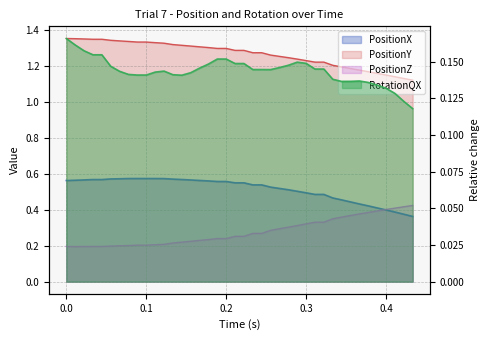

How many interior local peaks does the RotationQX series have?

3